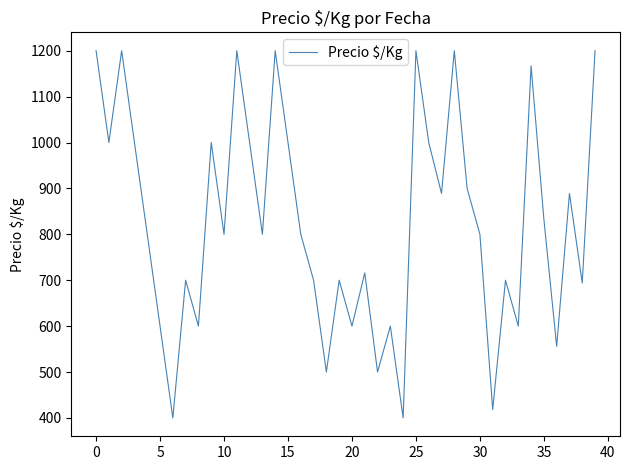

What is the maximum value shown in the chart?

1200